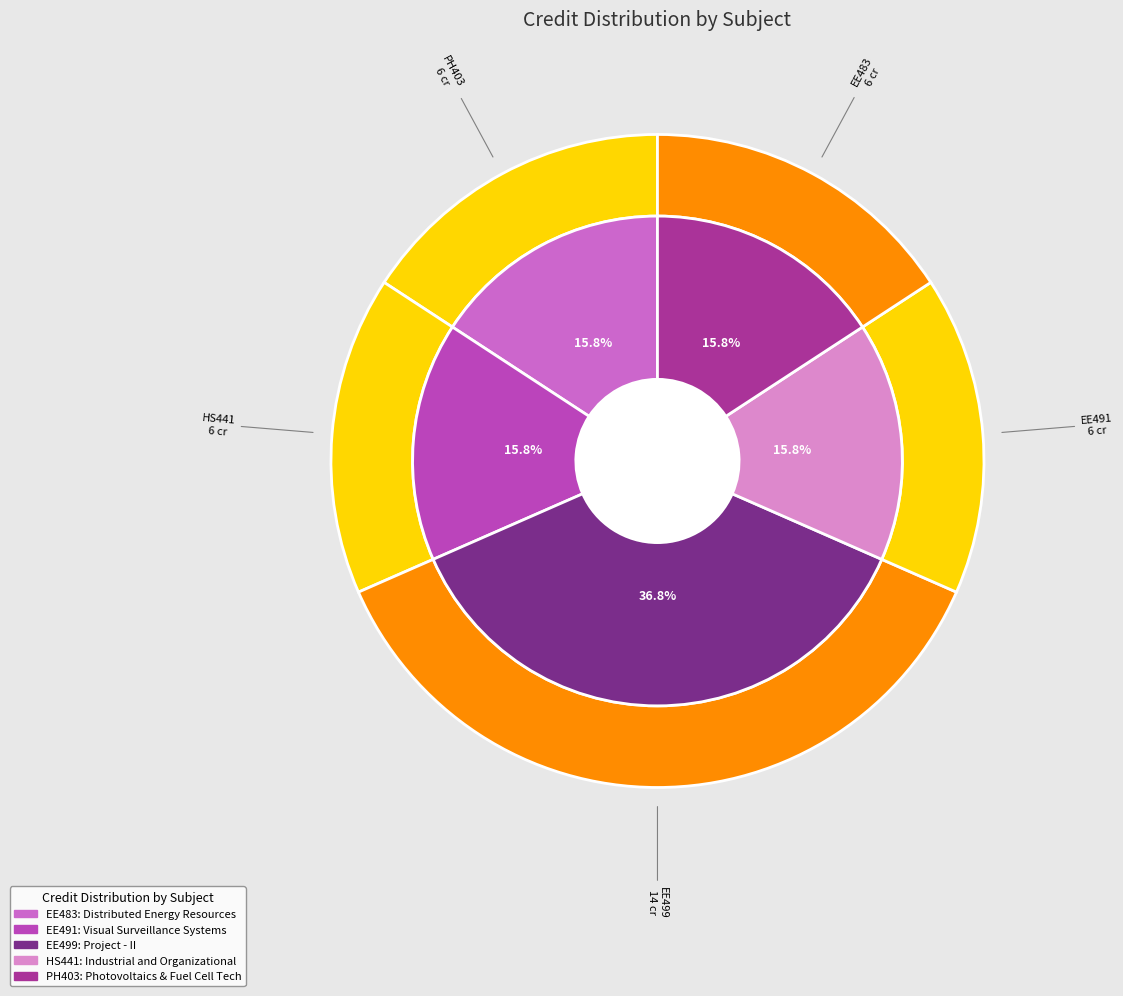

Is the sum of Industrial and Organizational Psychology and Project - II greater than half?

Yes